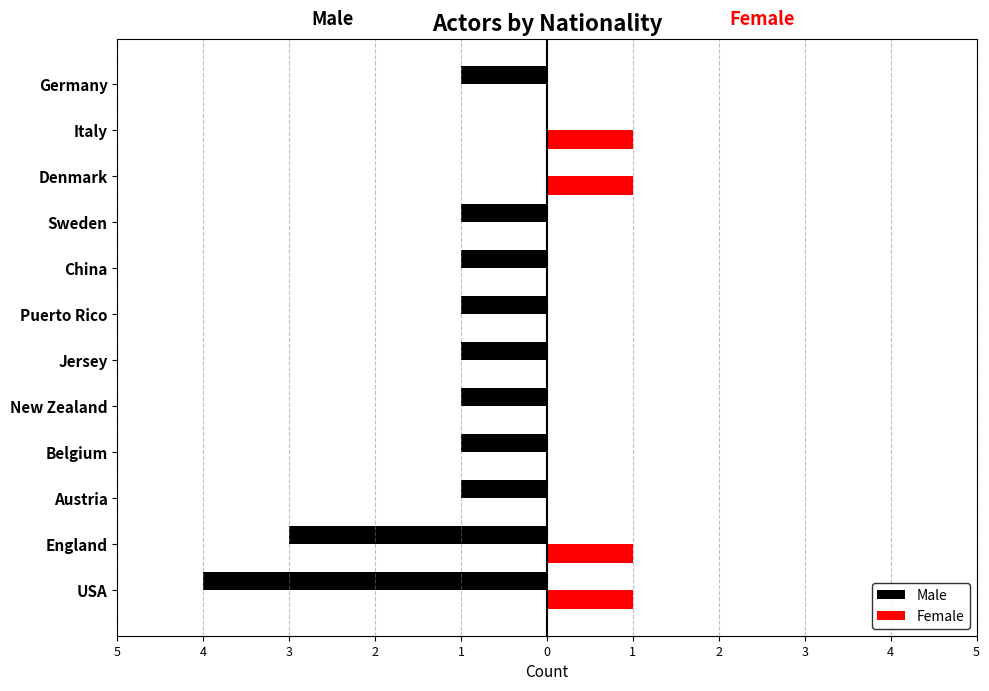

Which series has the largest range (max minus min)?

Male